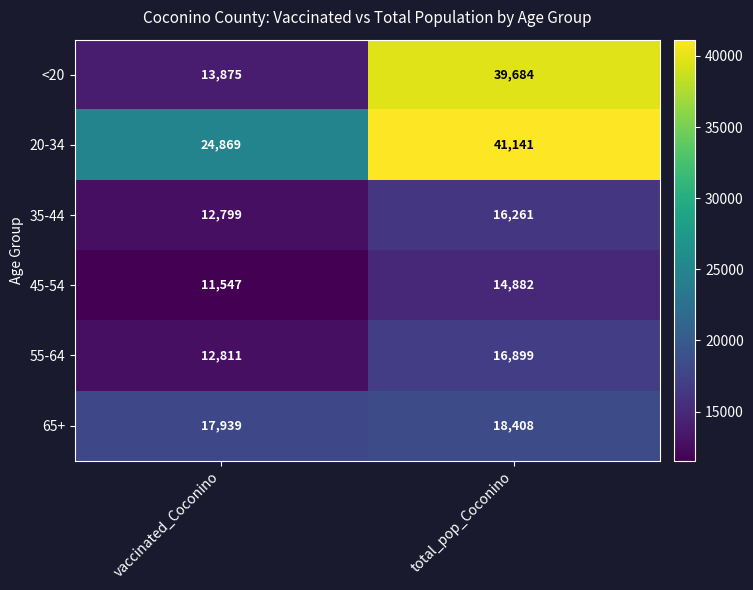

At which category does the chart reach its peak across all series?

total_pop_Coconino